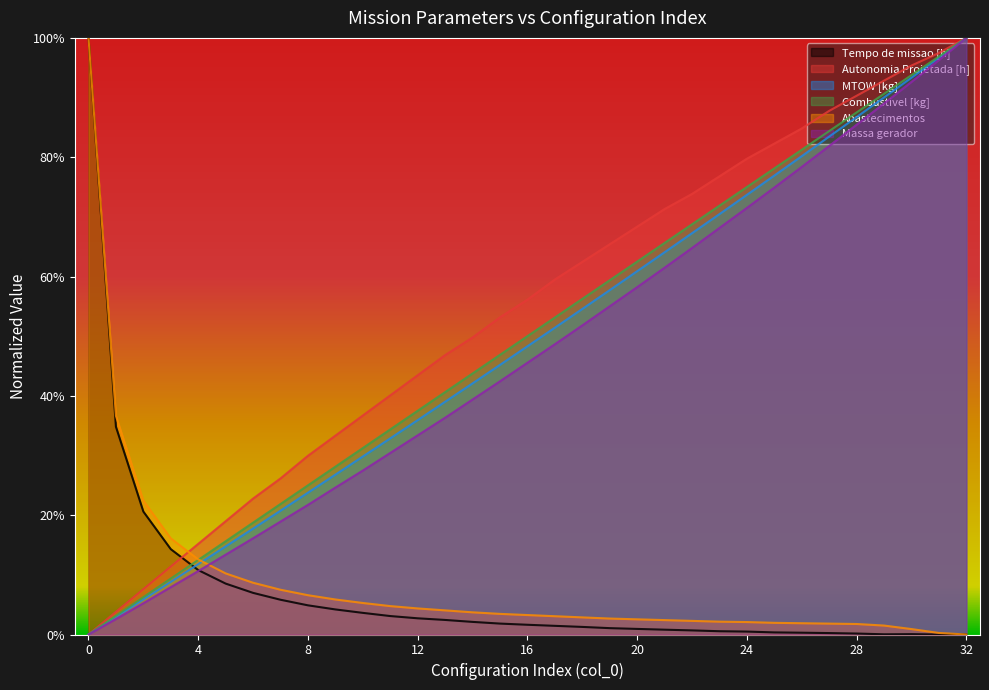

What is the difference between the maximum and minimum values in the Combustivel [kg] series?

1.0